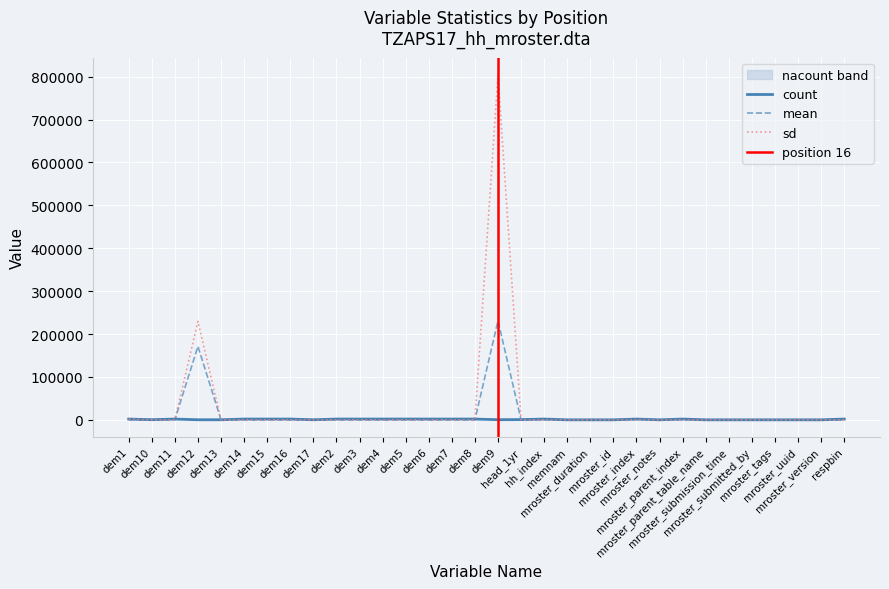

What are all the series names shown in the legend?

count, mean, sd